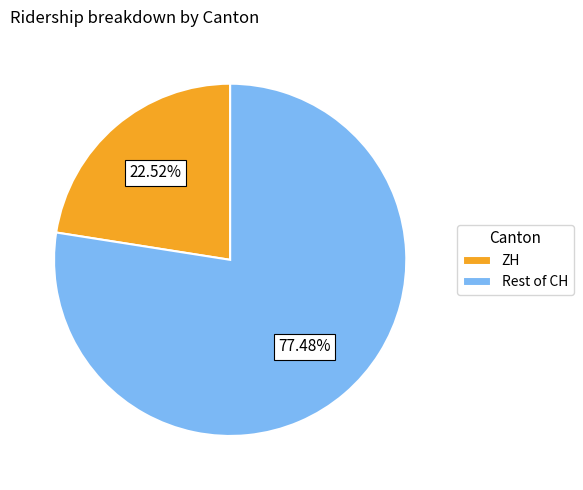

What is the ratio of the value at ZH to the value at Rest of CH?

0.3